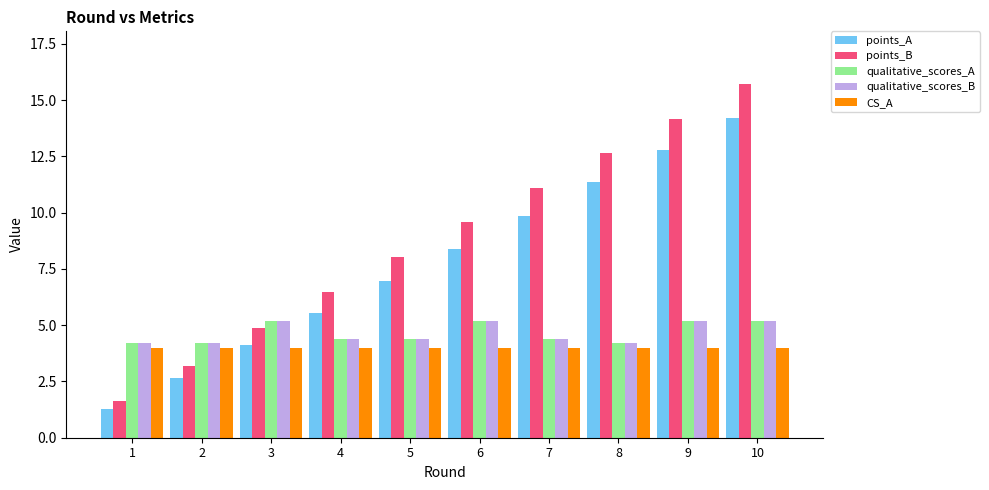

What is the value of the CS_A bar at the 6th from the left?

4.0